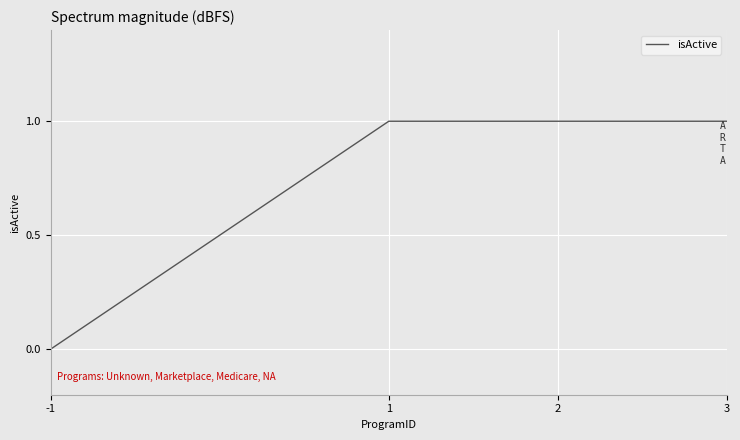

Reading left to right, what are all the values shown in this chart?

0	1	1	1